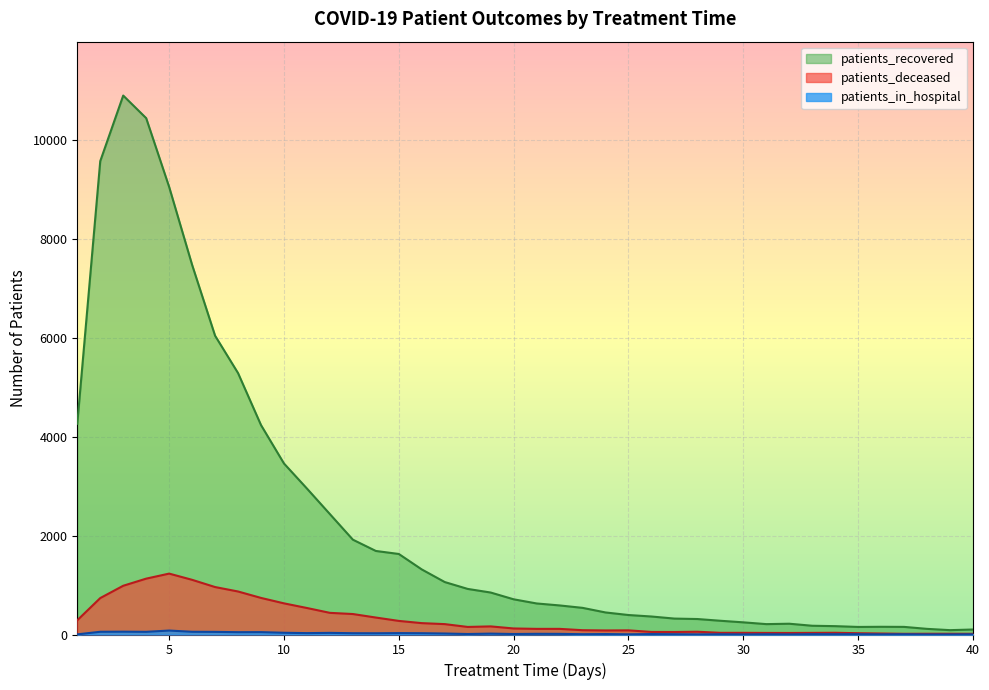

Which series changed the most between 8 and 15?

patients_recovered